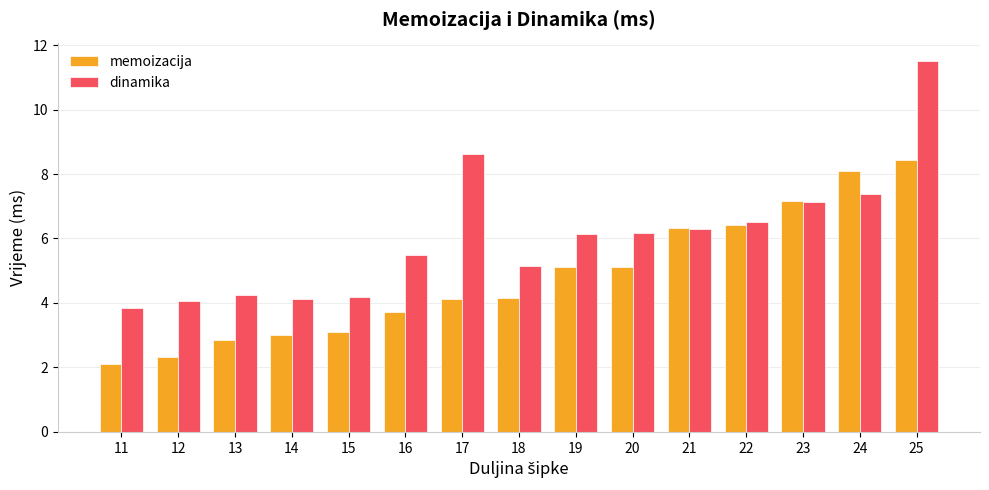

Are the bars grouped side by side (vs. stacked)?

Yes